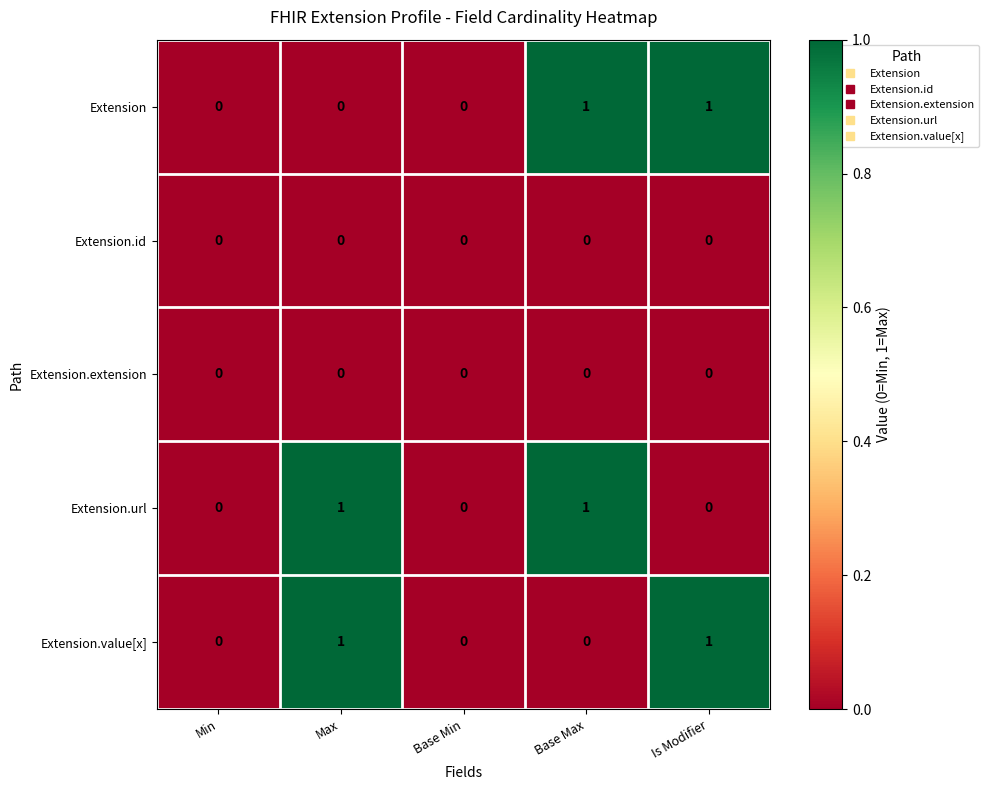

What is the difference between the highest and lowest values at Is Modifier?

1